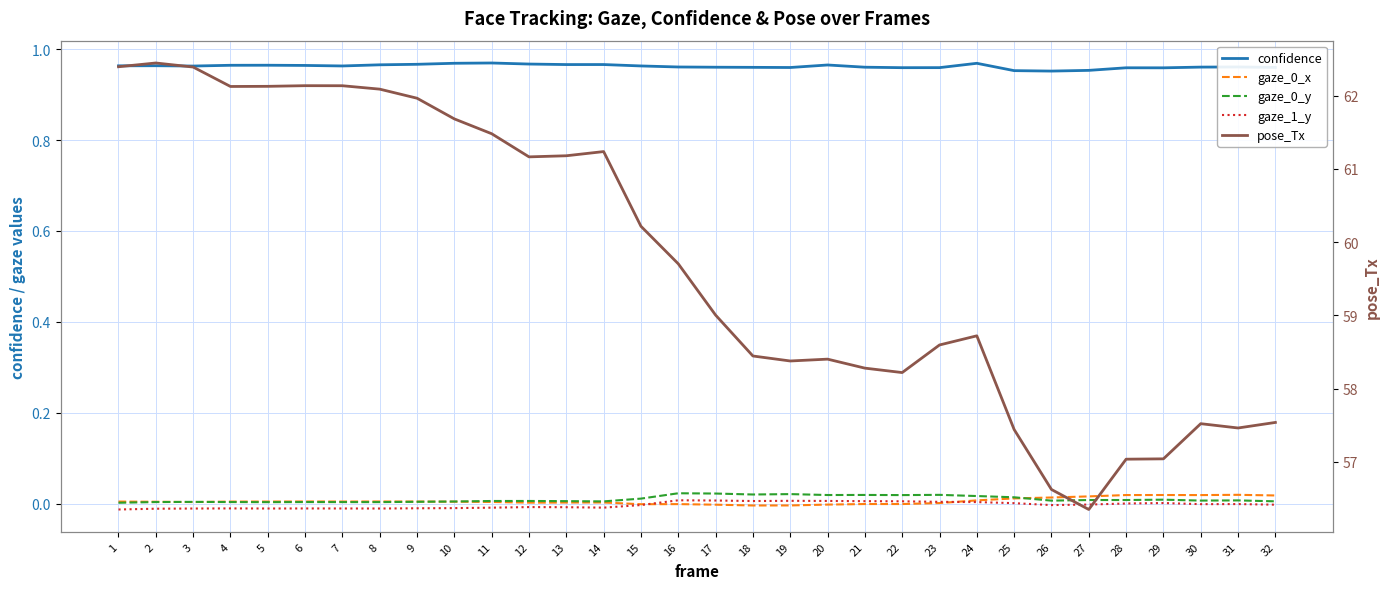

Reading right to left, what are all the values shown in this chart?

confidence: 32=1.0	31=1.0	30=1.0	29=1.0	28=1.0	27=1.0	26=1.0	25=1.0	24=1.0	23=1.0	22=1.0	21=1.0	20=1.0	19=1.0	18=1.0	17=1.0	16=1.0	15=1.0	14=1.0	13=1.0	12=1.0	11=1.0	10=1.0	9=1.0	8=1.0	7=1.0	6=1.0	5=1.0	4=1.0	3=1.0	2=1.0	1=1.0
gaze_0_x: 32=0.0	31=0.0	30=0.0	29=0.0	28=0.0	27=0.0	26=0.0	25=0.0	24=0.0	23=0.0	22=-0.0	21=-0.0	20=-0.0	19=-0.0	18=-0.0	17=-0.0	16=-0.0	15=-0.0	14=0.0	13=0.0	12=0.0	11=0.0	10=0.0	9=0.0	8=0.0	7=0.0	6=0.0	5=0.0	4=0.0	3=0.0	2=0.0	1=0.0
gaze_0_y: 32=0.0	31=0.0	30=0.0	29=0.0	28=0.0	27=0.0	26=0.0	25=0.0	24=0.0	23=0.0	22=0.0	21=0.0	20=0.0	19=0.0	18=0.0	17=0.0	16=0.0	15=0.0	14=0.0	13=0.0	12=0.0	11=0.0	10=0.0	9=0.0	8=0.0	7=0.0	6=0.0	5=0.0	4=0.0	3=0.0	2=0.0	1=0.0
gaze_1_y: 32=-0.0	31=-0.0	30=-0.0	29=0.0	28=0.0	27=-0.0	26=-0.0	25=0.0	24=0.0	23=0.0	22=0.0	21=0.0	20=0.0	19=0.0	18=0.0	17=0.0	16=0.0	15=-0.0	14=-0.0	13=-0.0	12=-0.0	11=-0.0	10=-0.0	9=-0.0	8=-0.0	7=-0.0	6=-0.0	5=-0.0	4=-0.0	3=-0.0	2=-0.0	1=-0.0
pose_Tx: 32=57.5	31=57.5	30=57.5	29=57.0	28=57.0	27=56.3	26=56.6	25=57.4	24=58.7	23=58.6	22=58.2	21=58.3	20=58.4	19=58.4	18=58.4	17=59.0	16=59.7	15=60.2	14=61.2	13=61.2	12=61.2	11=61.5	10=61.7	9=62.0	8=62.1	7=62.1	6=62.1	5=62.1	4=62.1	3=62.4	2=62.4	1=62.4